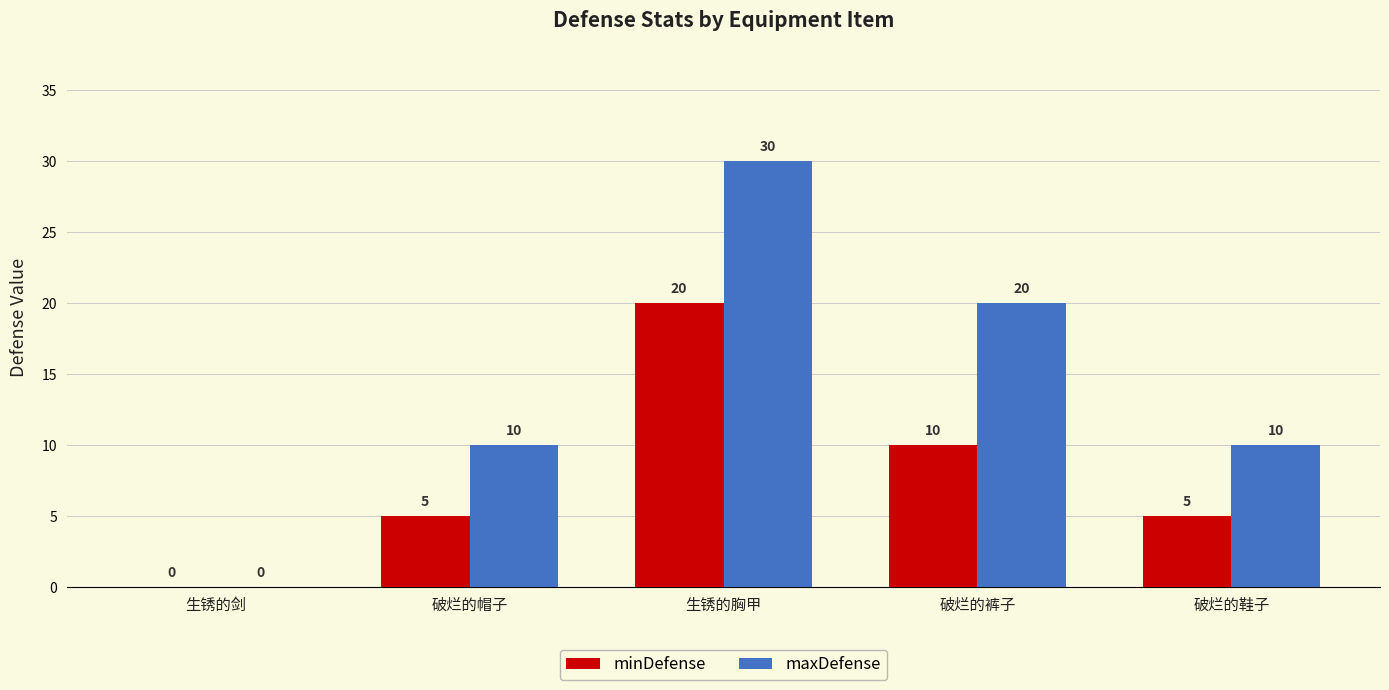

What is the sum of all maxDefense values?

70